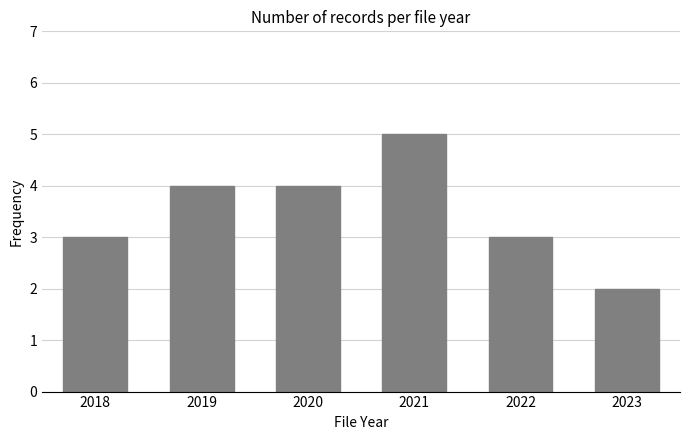

Count the number of data series in this chart.

1